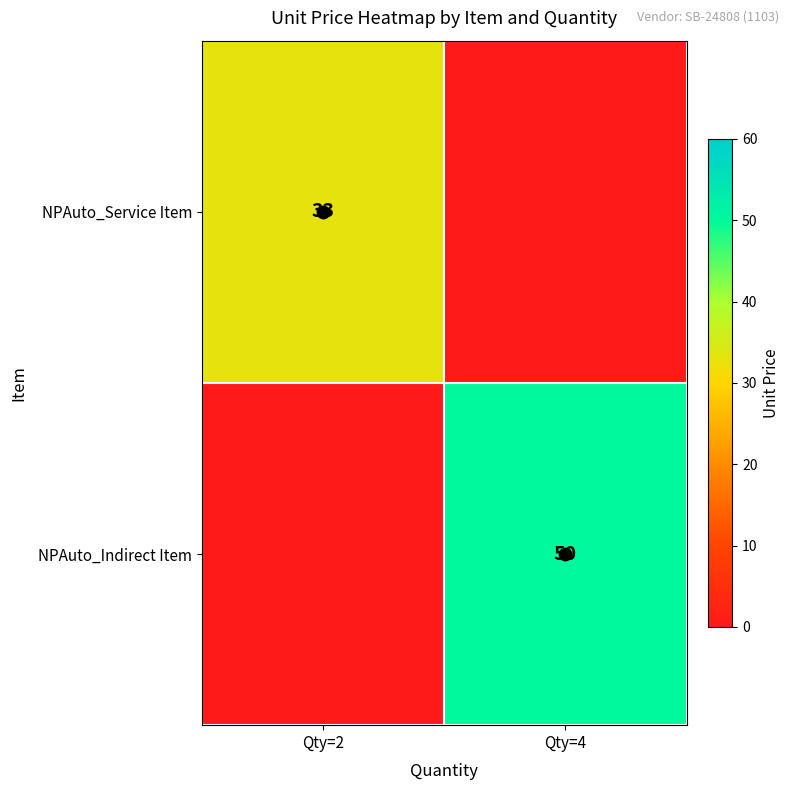

Is the value of NPAuto_Service Item at Qty=4 greater than the value of NPAuto_Indirect Item at Qty=2?

No